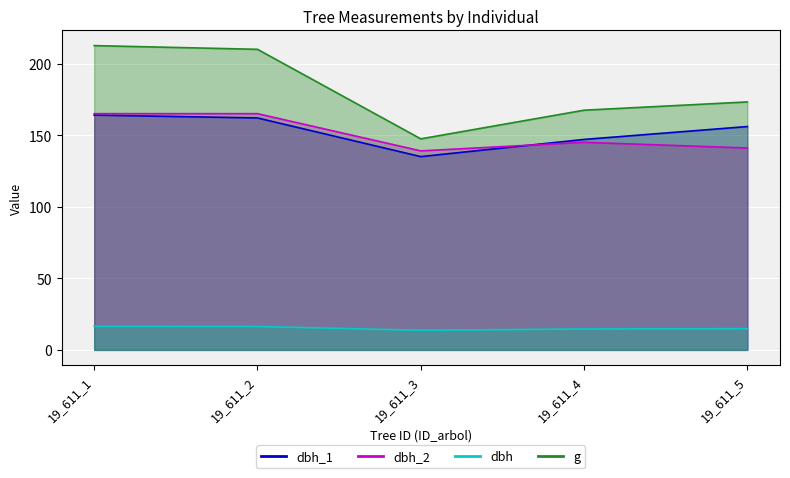

Is it true that dbh_1 equals 135.0 at 19_611_3?

True